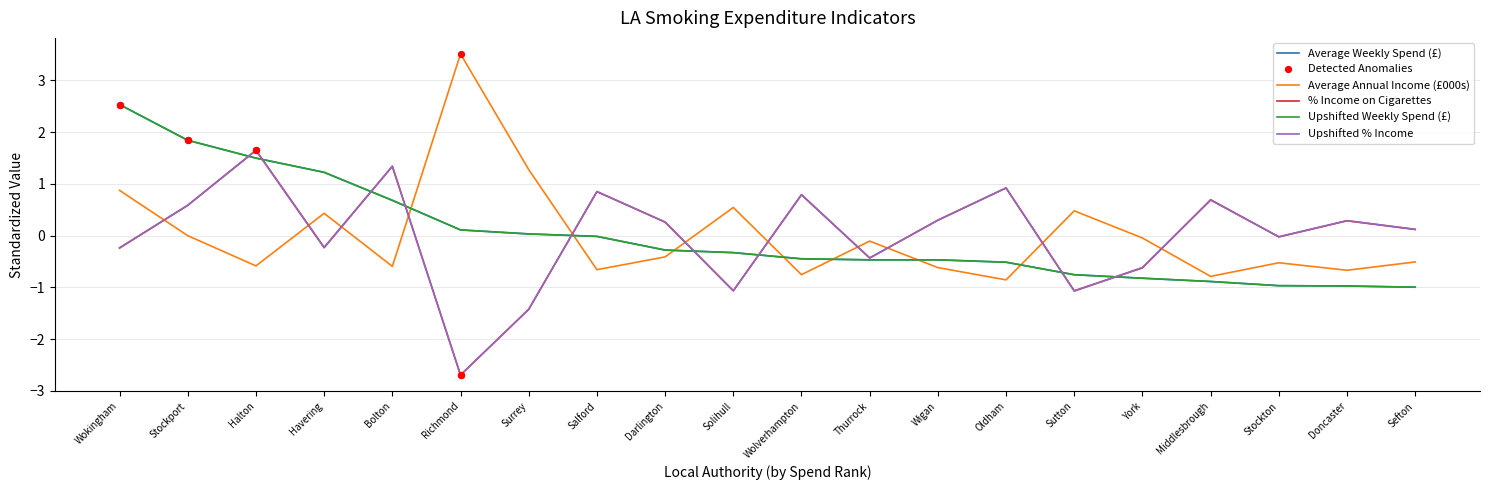

What is the total value across all series at Darlington?

-0.4